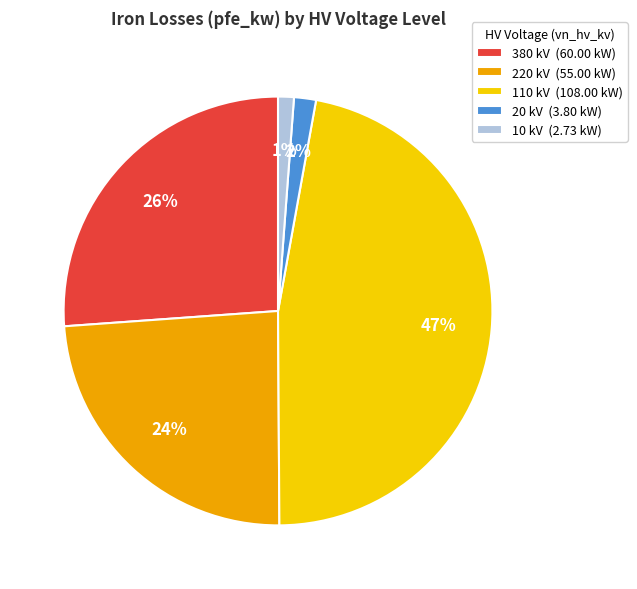

How many segments does this pie chart have?

5